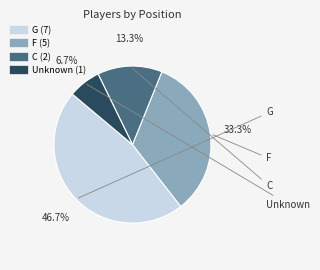

Does any single category account for the majority?

No